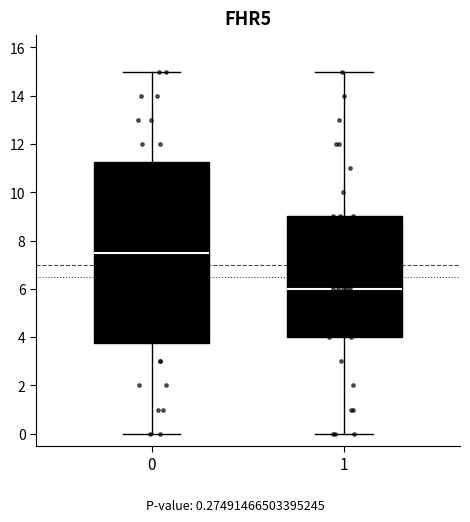

Comparing the boxes themselves (not the whiskers), which one is the tallest?

0